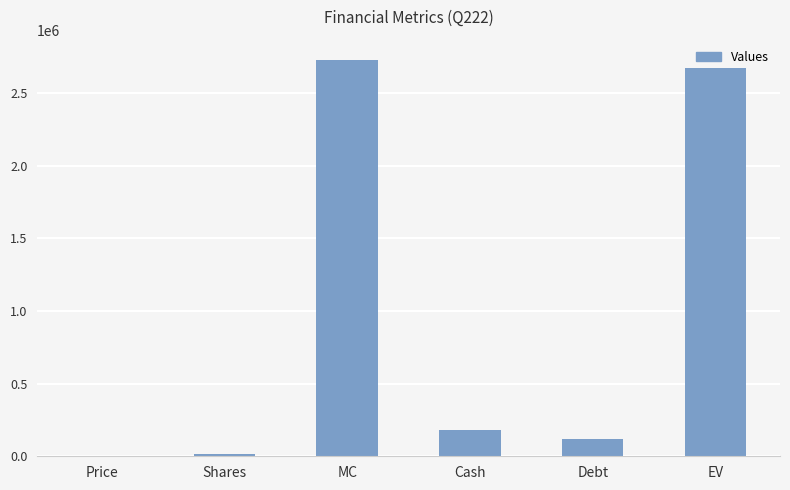

What is the change in value from MC to Cash?

-2553202.0